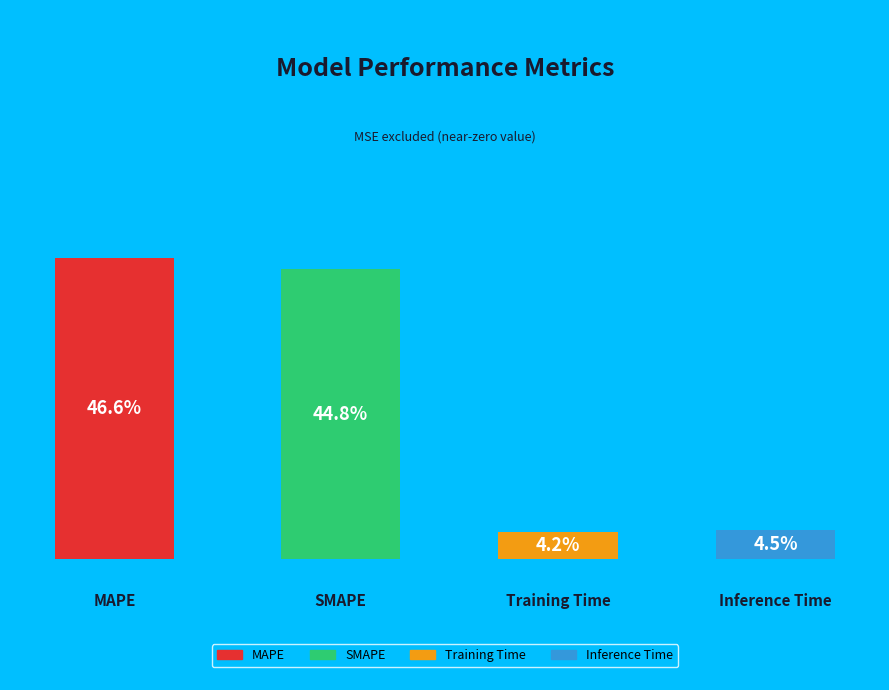

Rank the categories by value from lowest to highest.

Training Time, Inference Time, SMAPE, MAPE